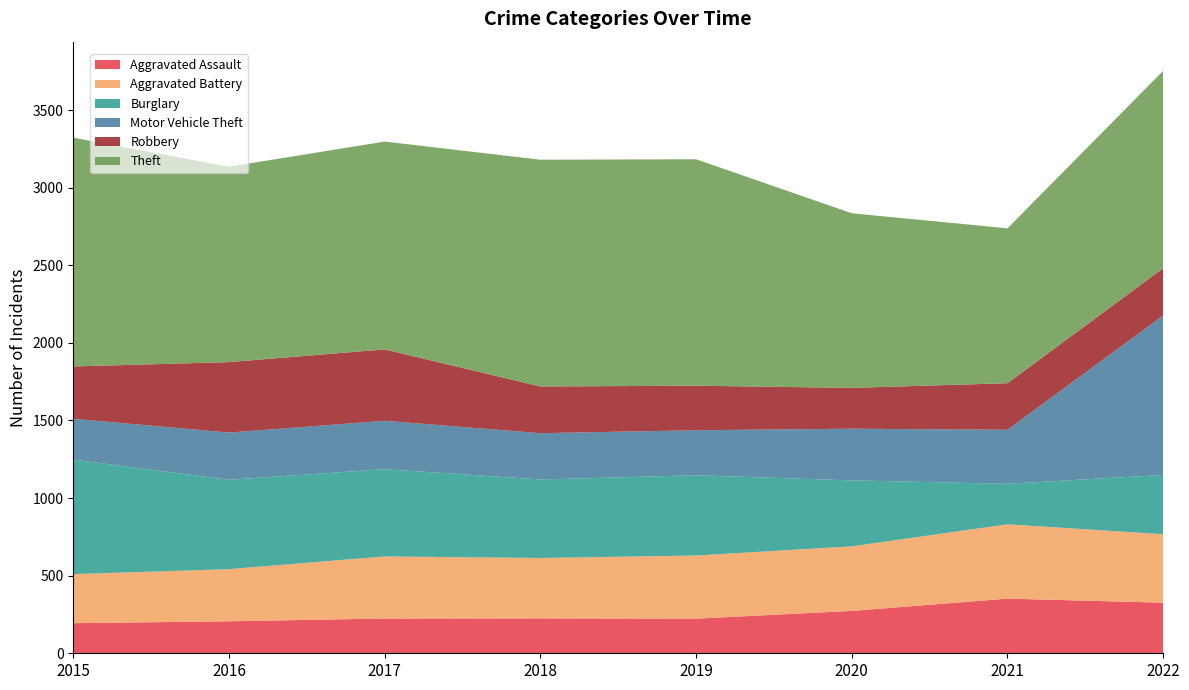

Reading right to left, what are all the values shown in this chart?

Aggravated Assault: 326	352	273	223	225	224	206	194
Aggravated Battery: 441	479	416	407	389	400	336	316
Burglary: 382	261	425	517	506	562	576	738
Motor Vehicle Theft: 1028	348	333	290	298	312	304	263
Robbery: 304	300	263	287	301	460	454	337
Theft: 1272	998	1125	1459	1461	1339	1259	1474